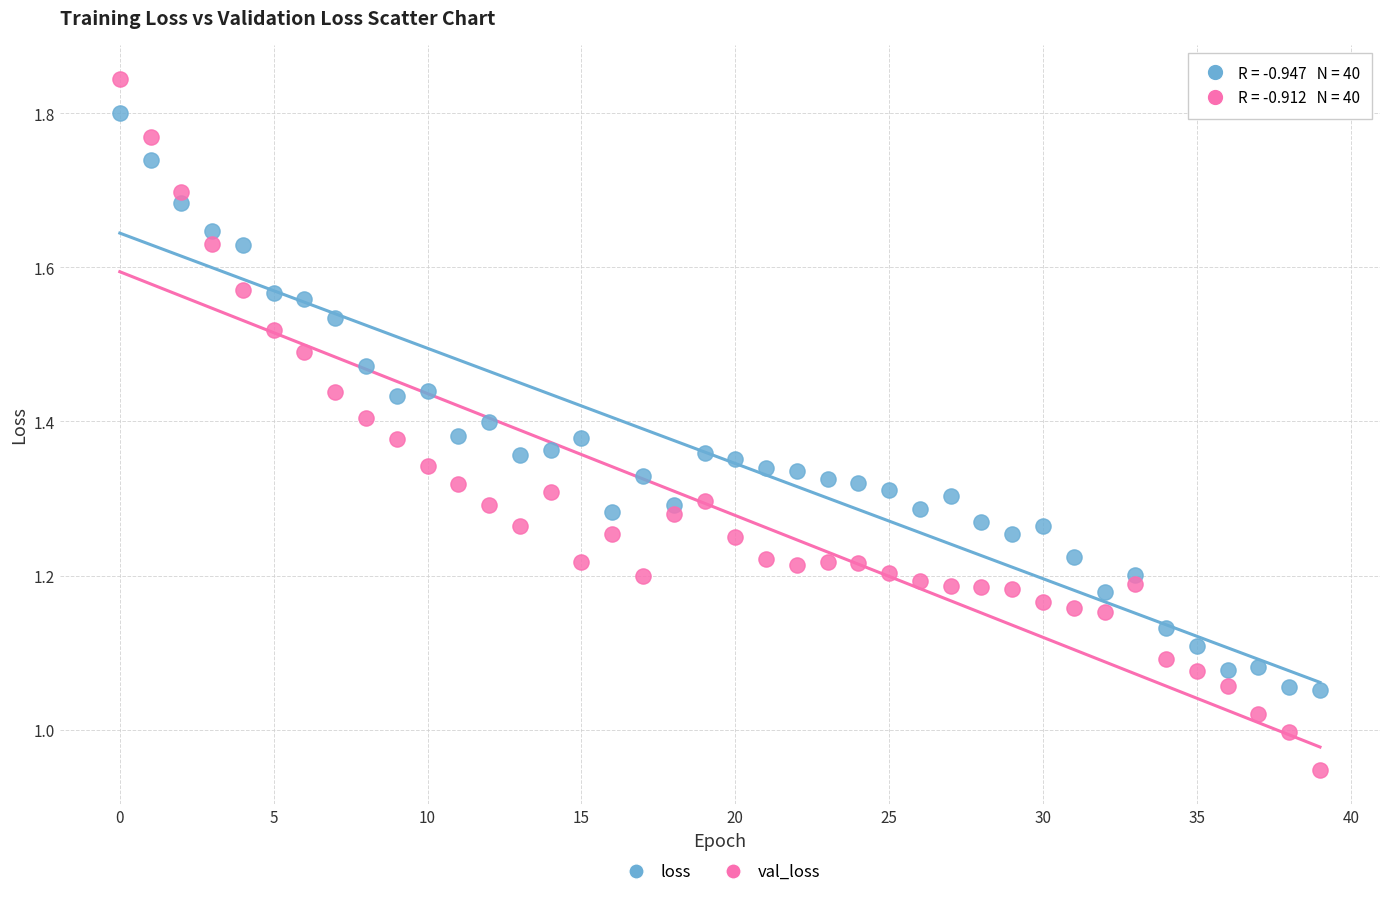

Which series has the widest spread of Y values?

val_loss